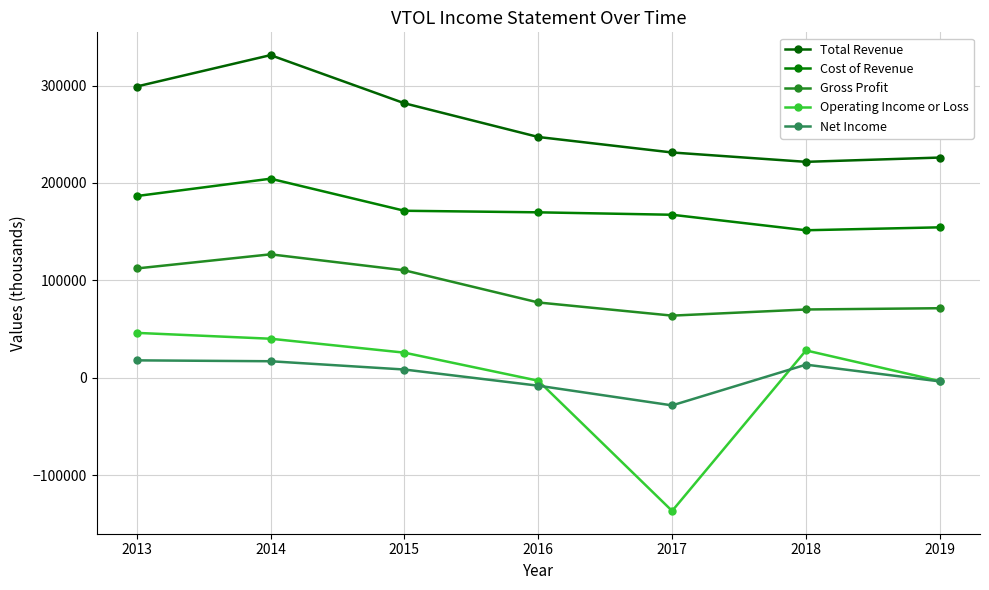

What is the difference between the highest and lowest values at 2018?

208100